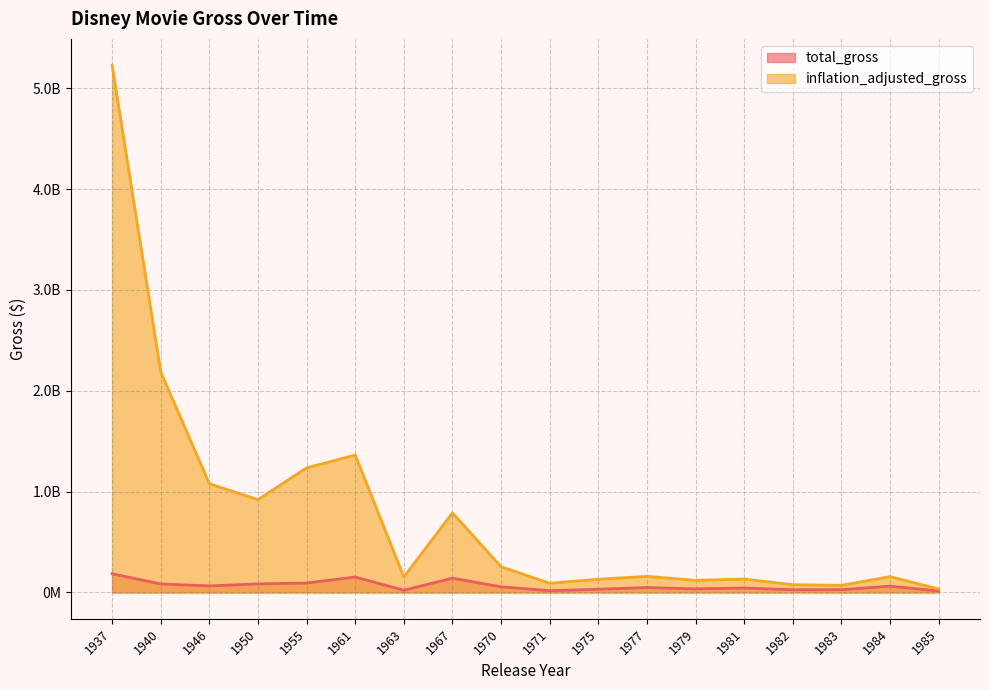

What is the sum of all total_gross values?

1195293430